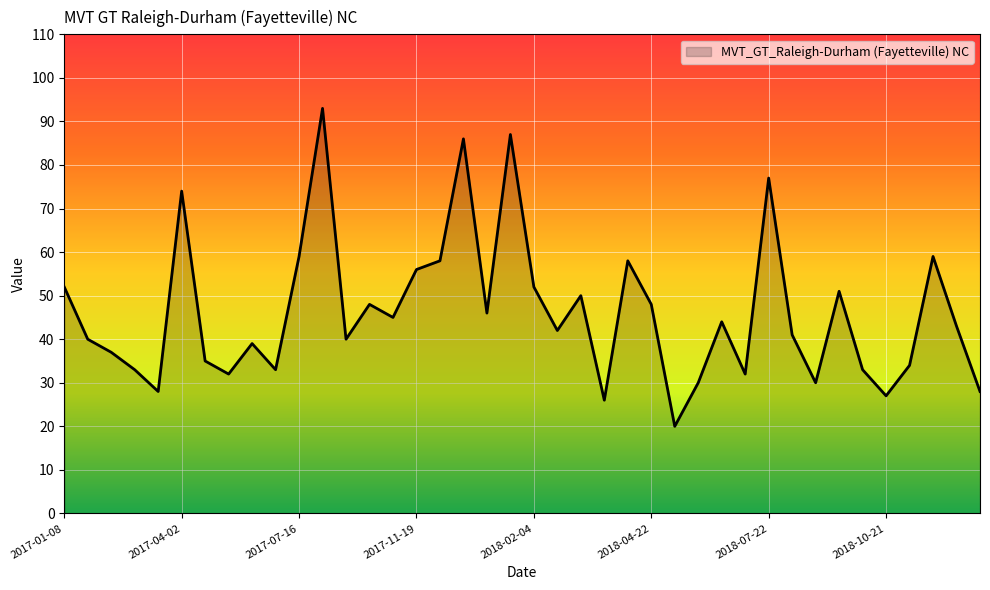

Reading left to right, extract all data points from this chart.

52	40	37	33	28	74	35	32	39	33	59	93	40	48	45	56	58	86	46	87	52	42	50	26	58	48	20	30	44	32	77	41	30	51	33	27	34	59	43	28